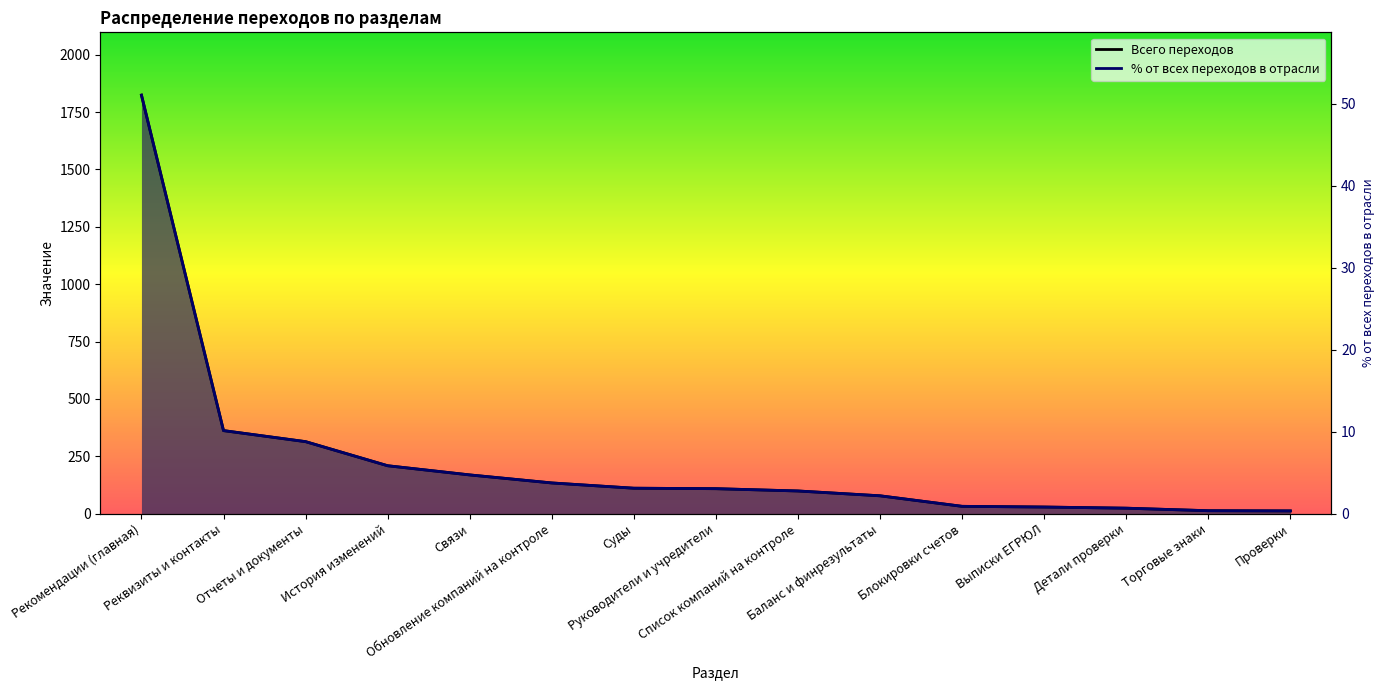

What is the minimum value shown in the chart?

12.0